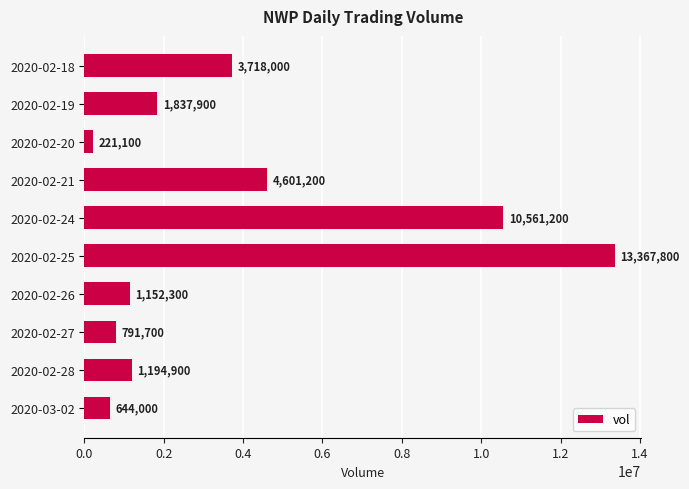

What is the difference between the maximum and minimum values?

13146700